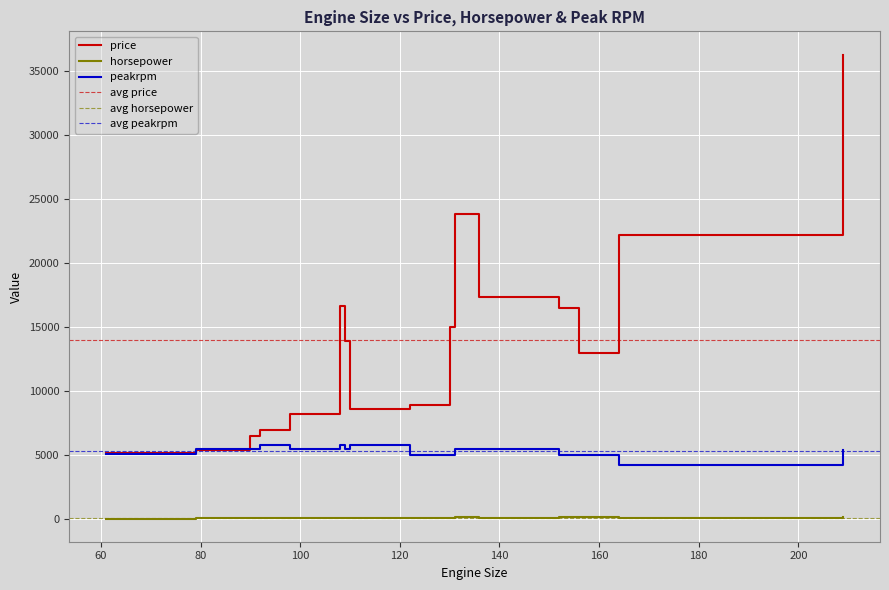

True or false: horsepower and peakrpm intersect in this chart.

False